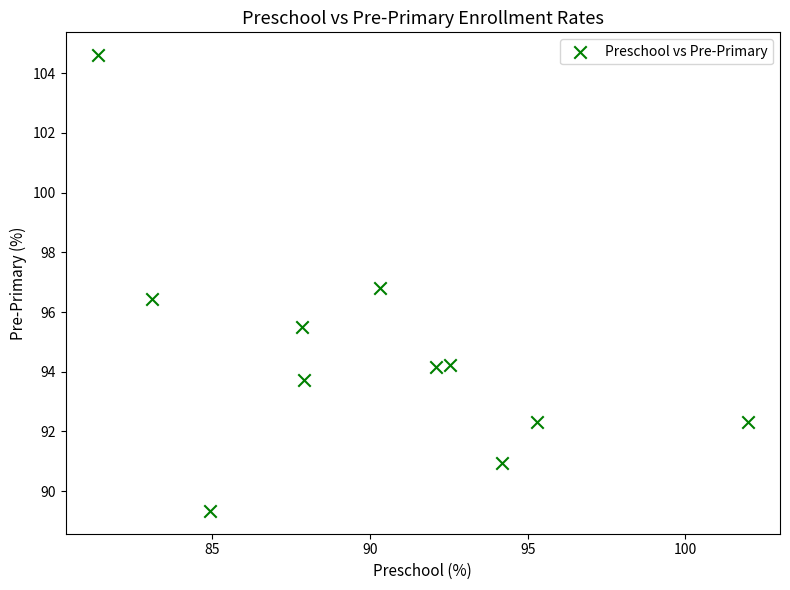

What is the range of X values (max minus min)?

20.6